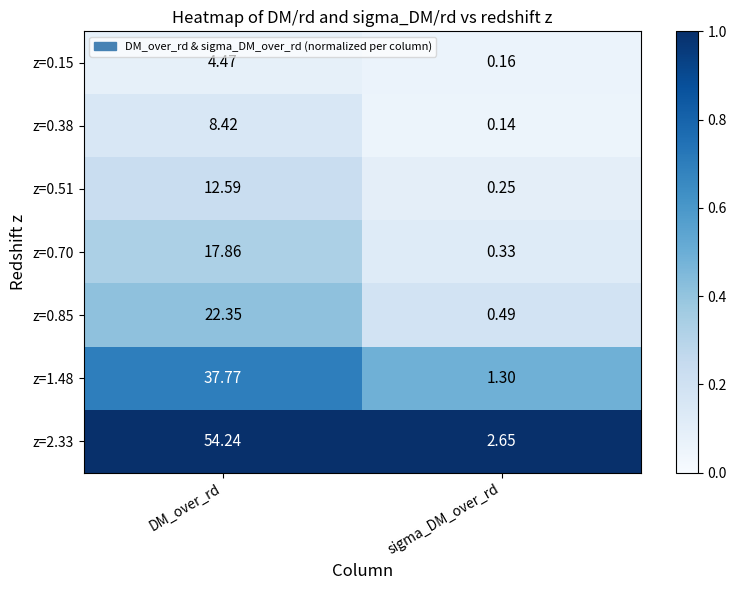

What is the total value across all series at sigma_DM_over_rd?

5.3